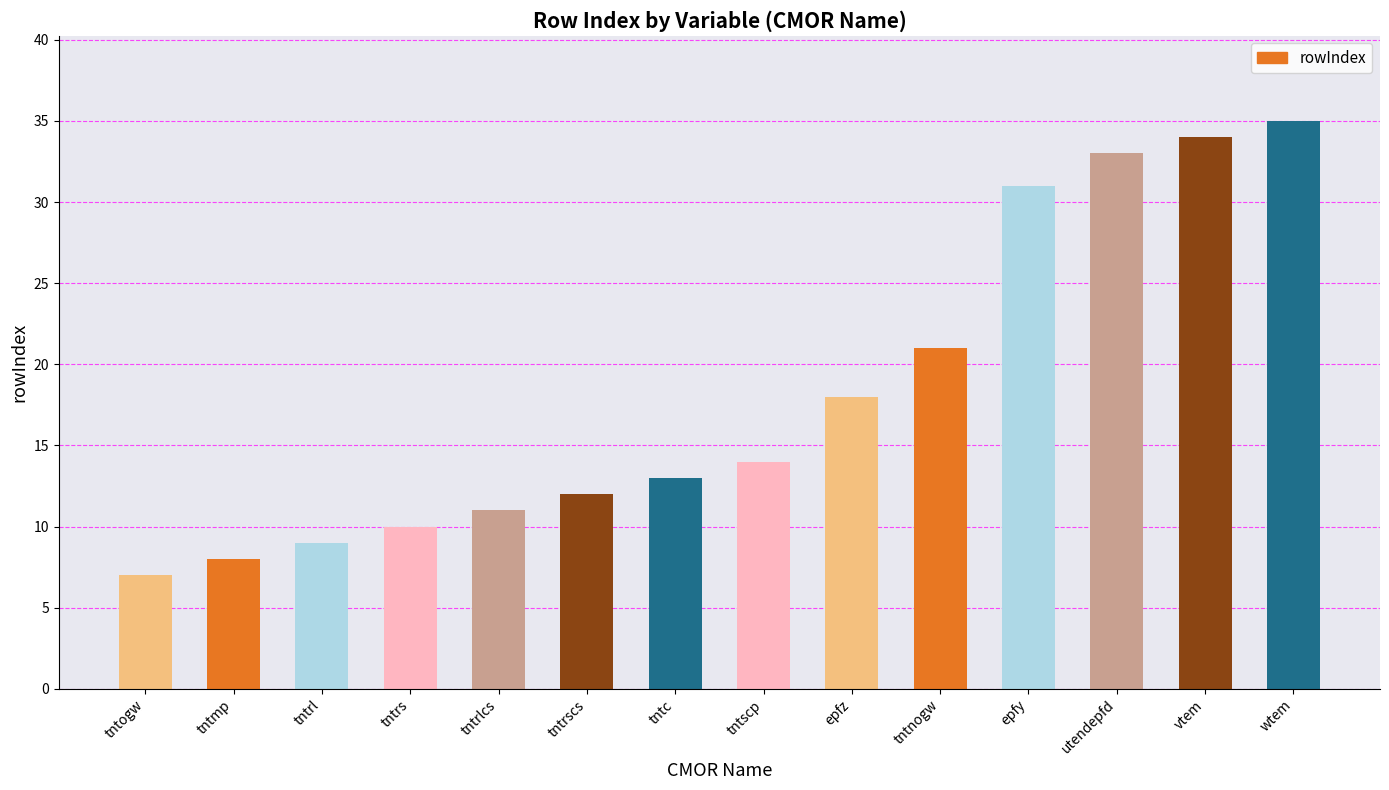

What is the difference between the values at tntrlcs and utendepfd?

22